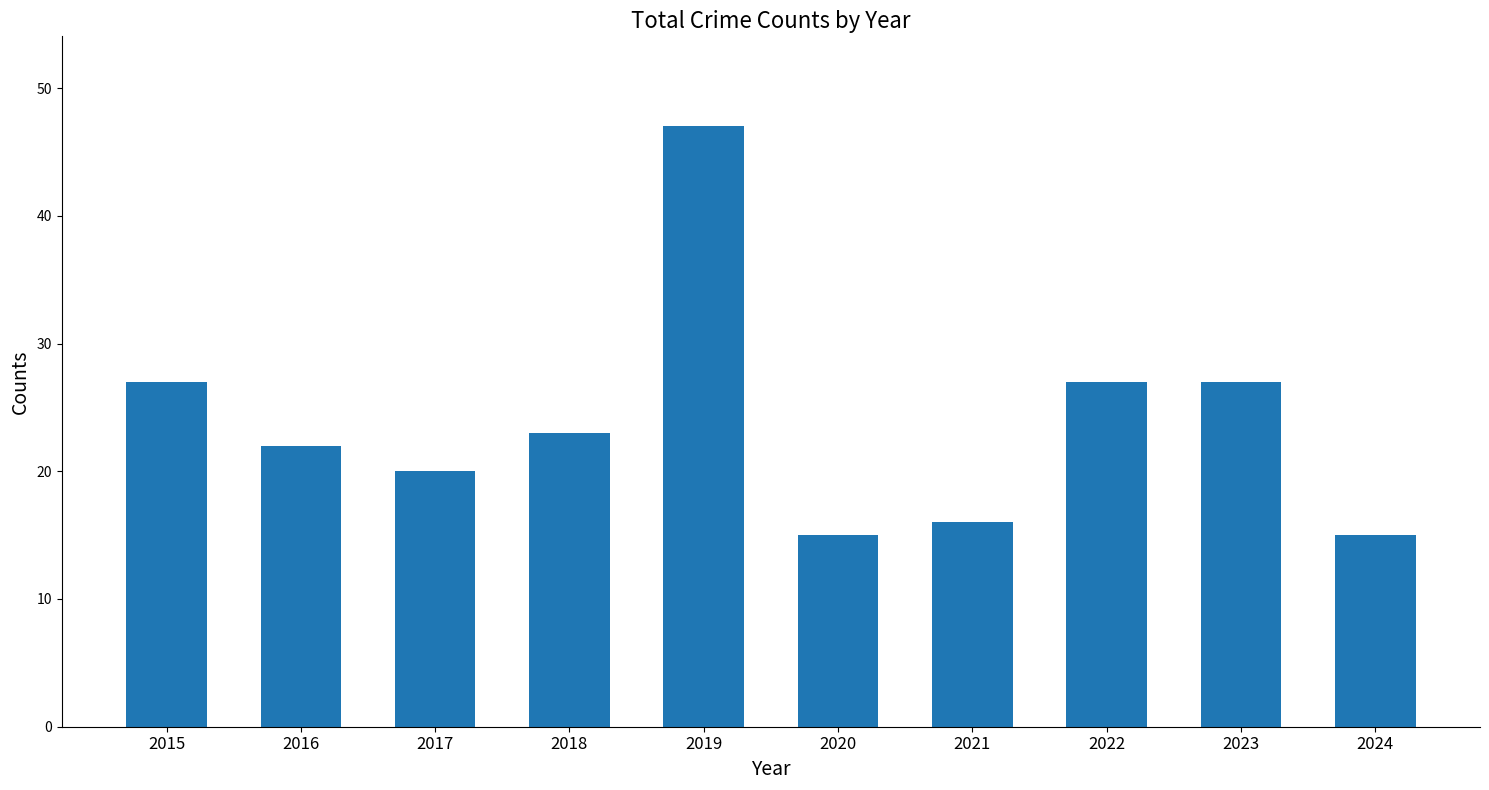

True or false: the data shows 27 at 2022.

True